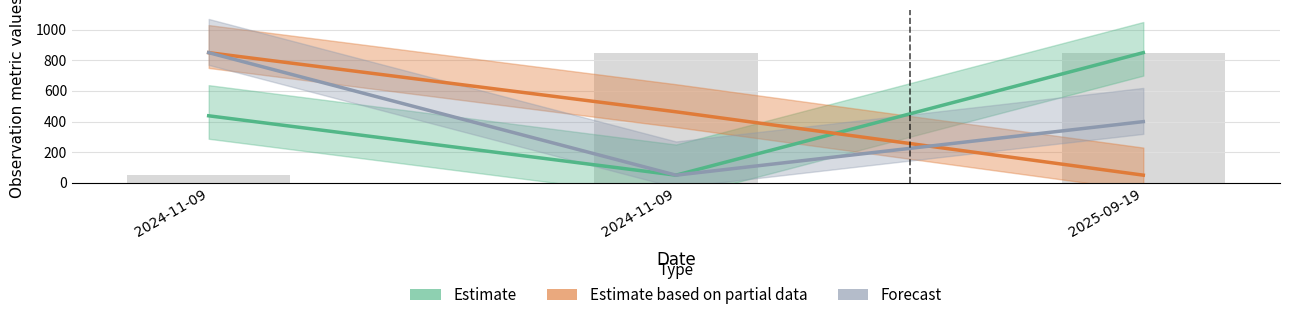

What is the minimum value shown in the chart?

50.0